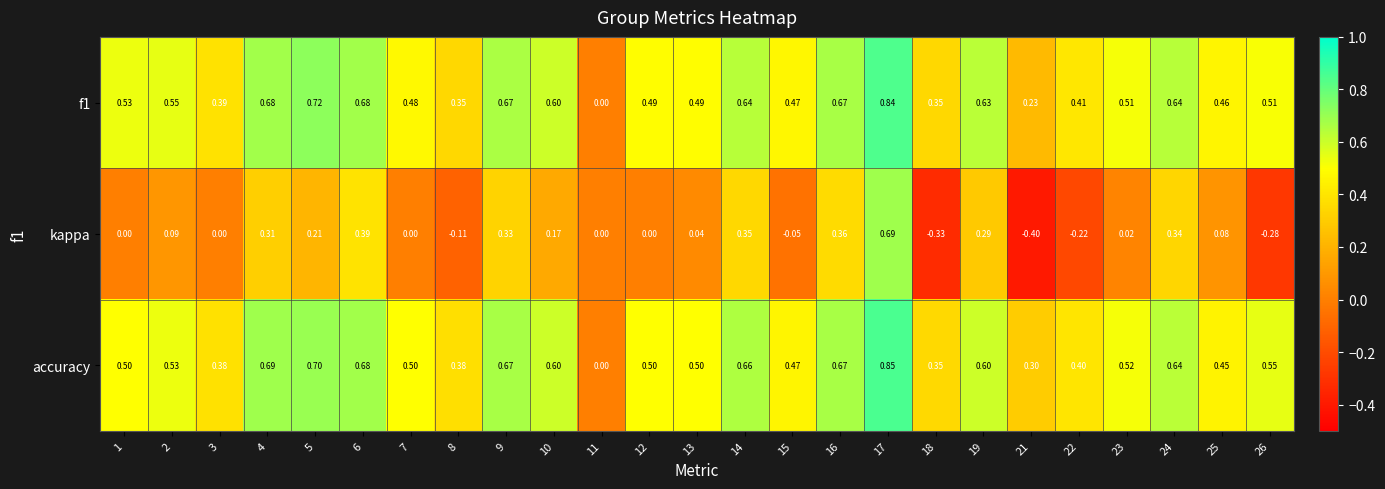

Which series has the largest total across all categories?

accuracy